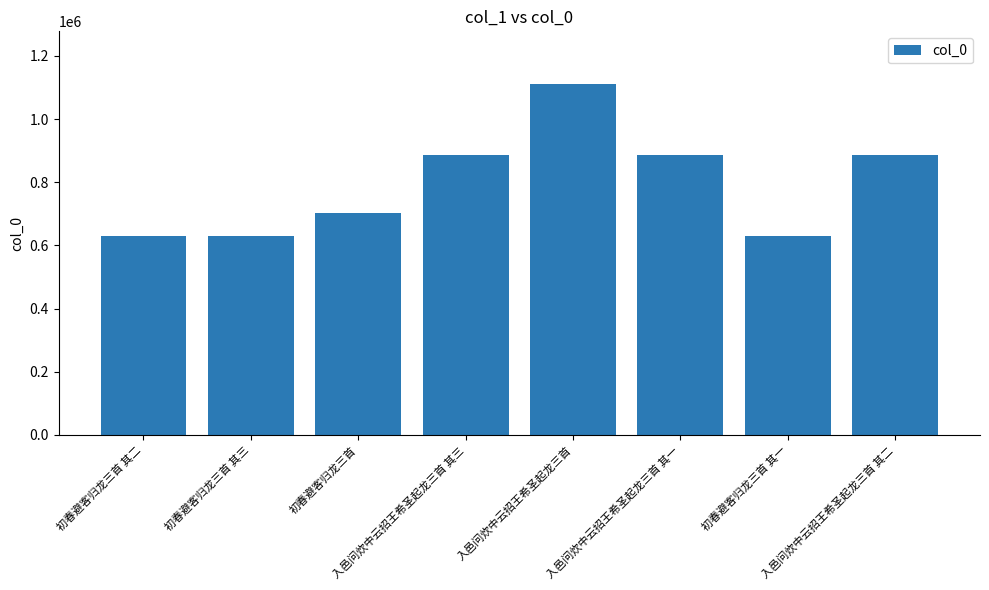

Which has a higher value, 初春避客归龙三首 其三 or 入邑问炊中云招王希圣起龙三首?

入邑问炊中云招王希圣起龙三首